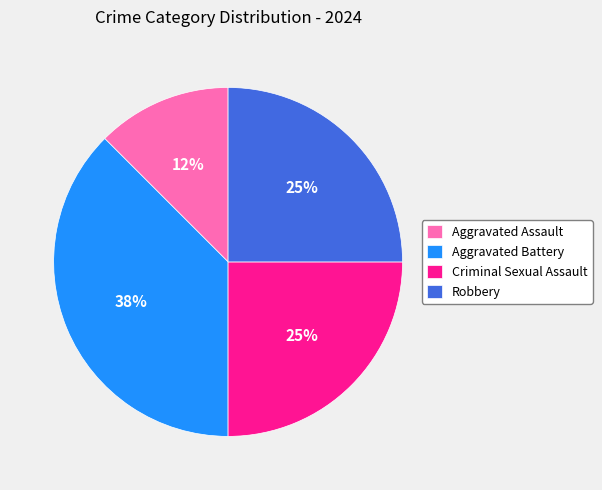

Does Aggravated Assault represent more than half of the total?

No